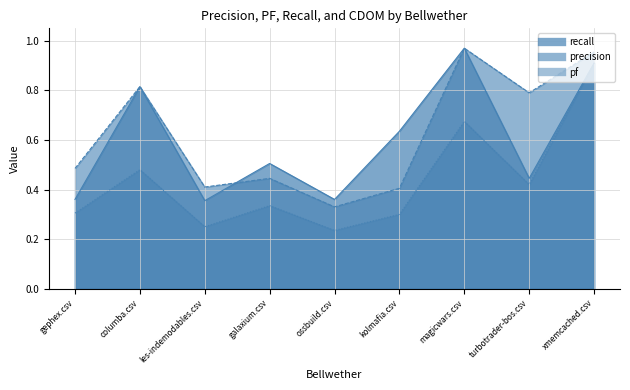

What is the difference between the highest and lowest values at les-indemodables.csv?

0.2